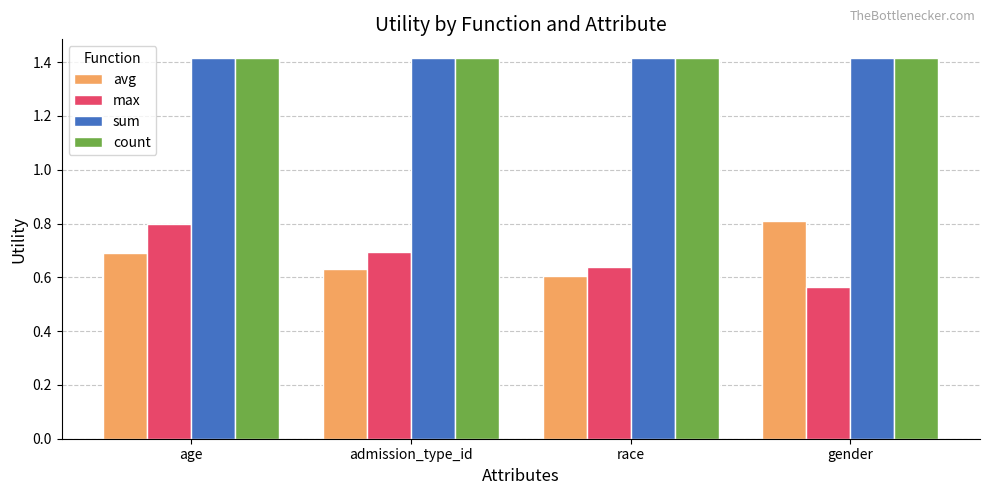

How many groups of bars are there?

4